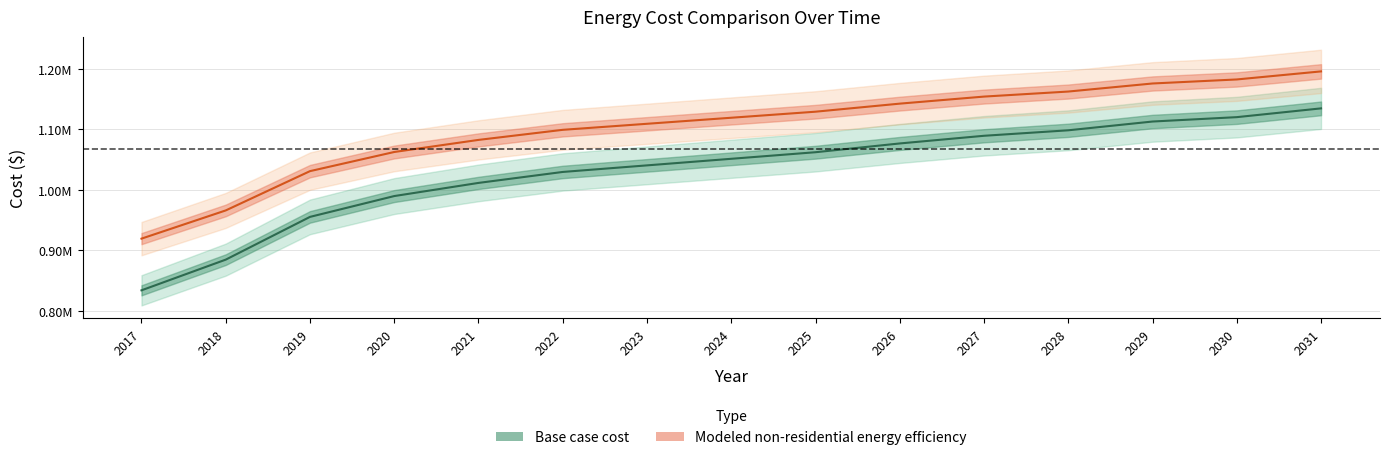

Is the value of Base case cost at 2020 greater than the value of Modeled non-residential energy efficiency at 2027?

No